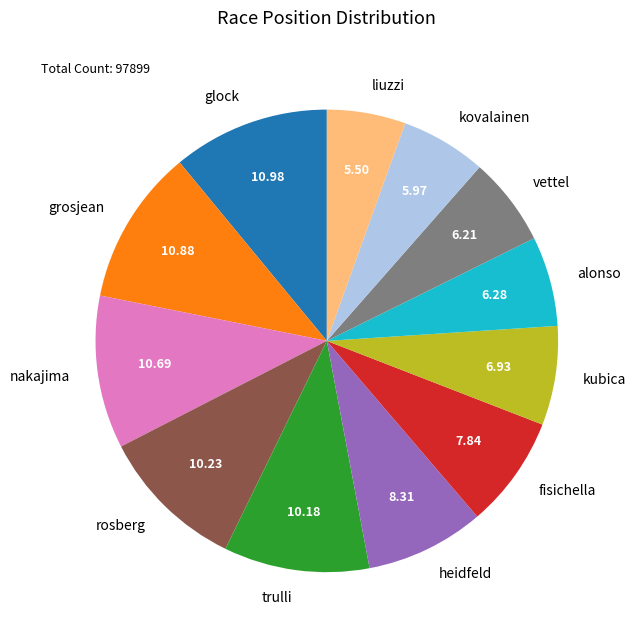

What is the ratio of the value at nakajima to the value at kubica?

1.5